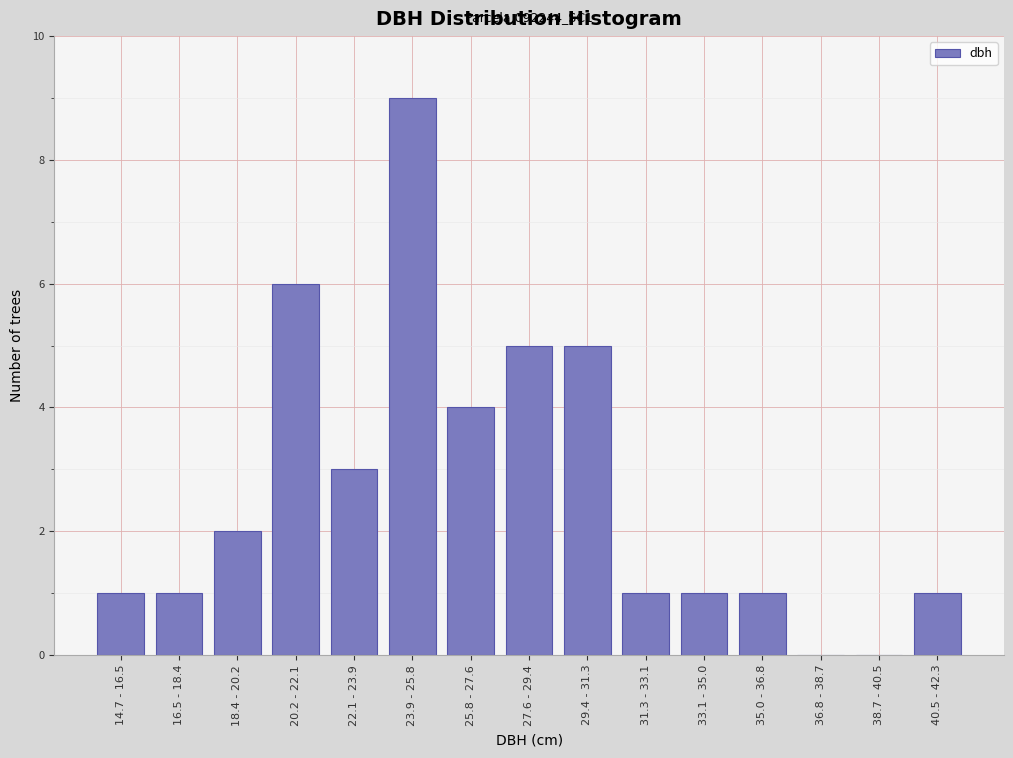

Reading left to right, list all the values displayed in this chart.

14.7 - 16.5=1	16.5 - 18.4=1	18.4 - 20.2=2	20.2 - 22.1=6	22.1 - 23.9=3	23.9 - 25.8=9	25.8 - 27.6=4	27.6 - 29.4=5	29.4 - 31.3=5	31.3 - 33.1=1	33.1 - 35.0=1	35.0 - 36.8=1	36.8 - 38.7=0	38.7 - 40.5=0	40.5 - 42.3=1